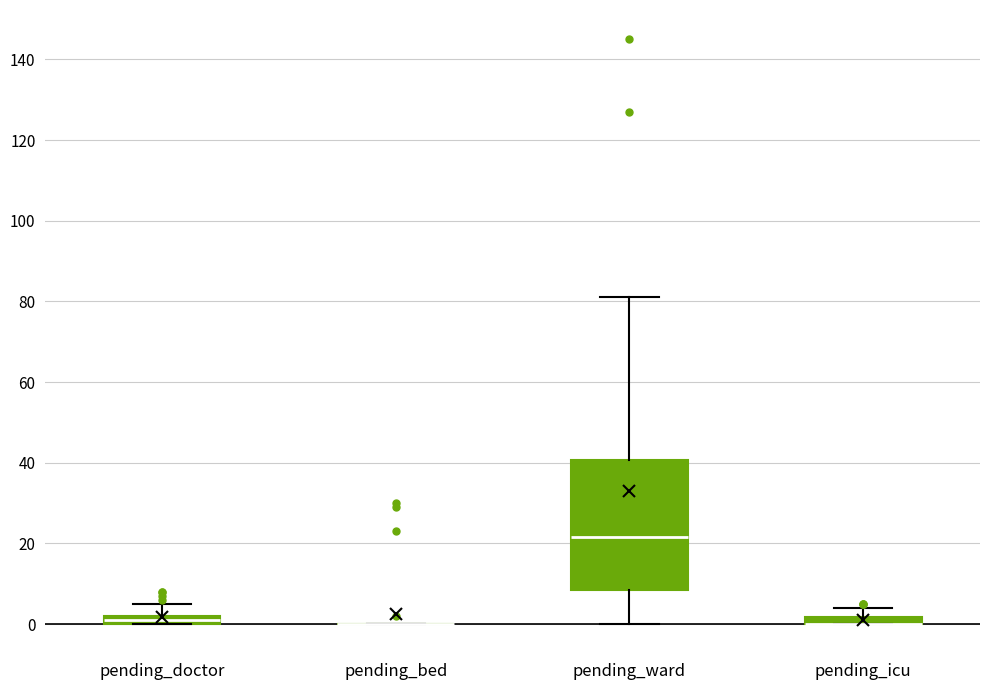

Which box is the tallest, from its lower edge to its upper edge?

pending_ward